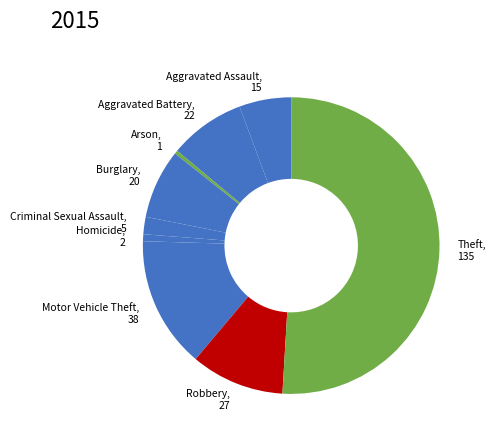

Does Homicide, 2 represent more than half of the total?

No